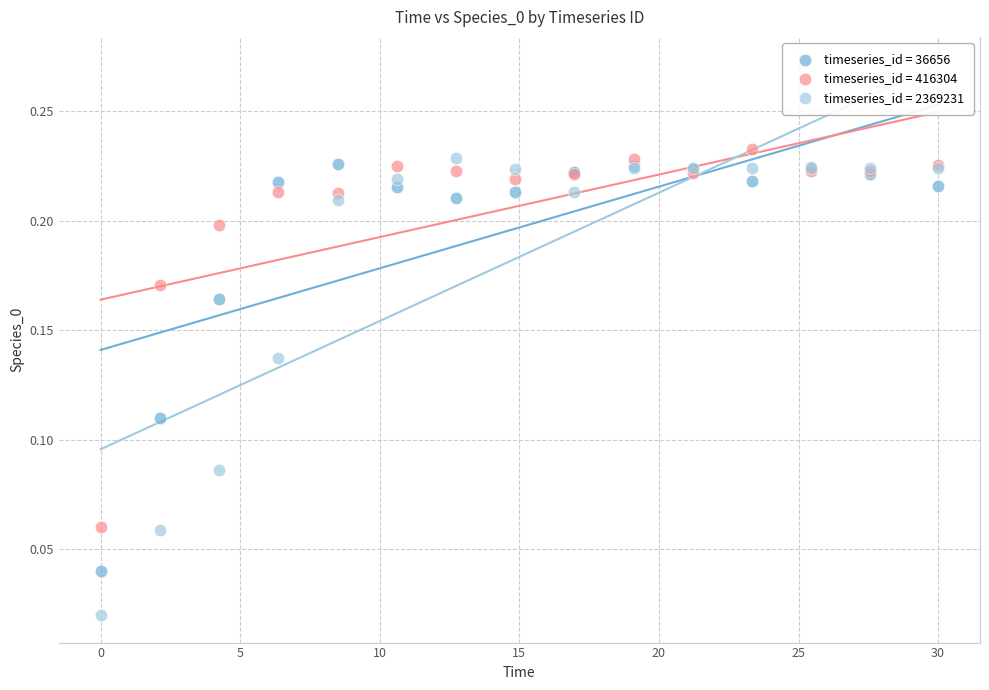

Which series contains the highest Y value?

timeseries_id = 416304